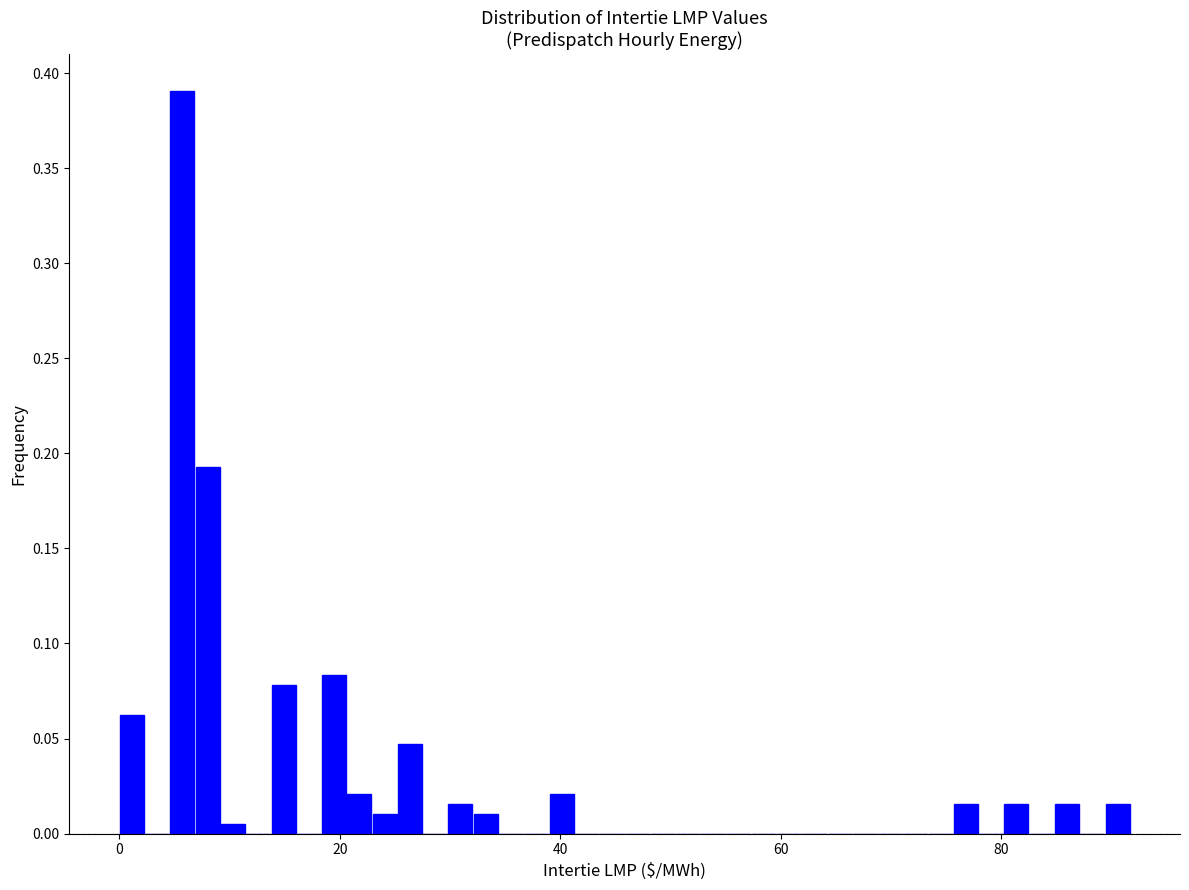

Around what value on the x-axis is the tallest bar? Give the approximate position of its centre, as read against the axis.

6